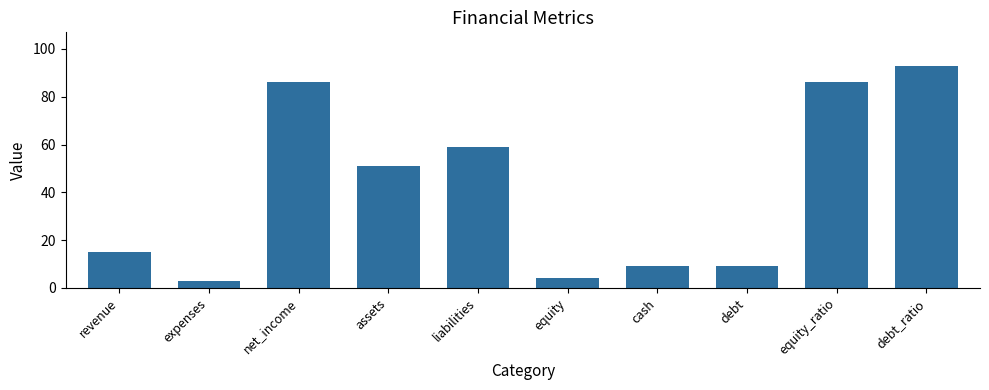

Which has a higher value, debt_ratio or equity?

debt_ratio